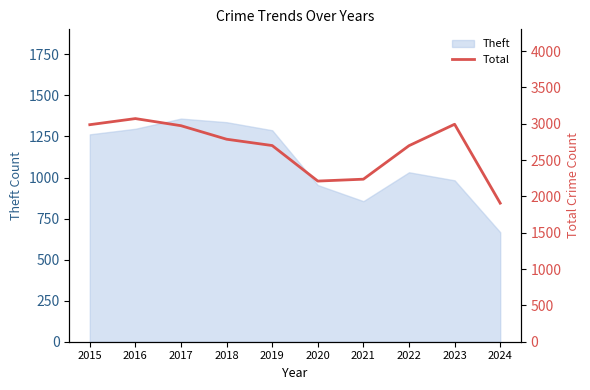

True or false: Theft has a value of 1263 at 2015.

True